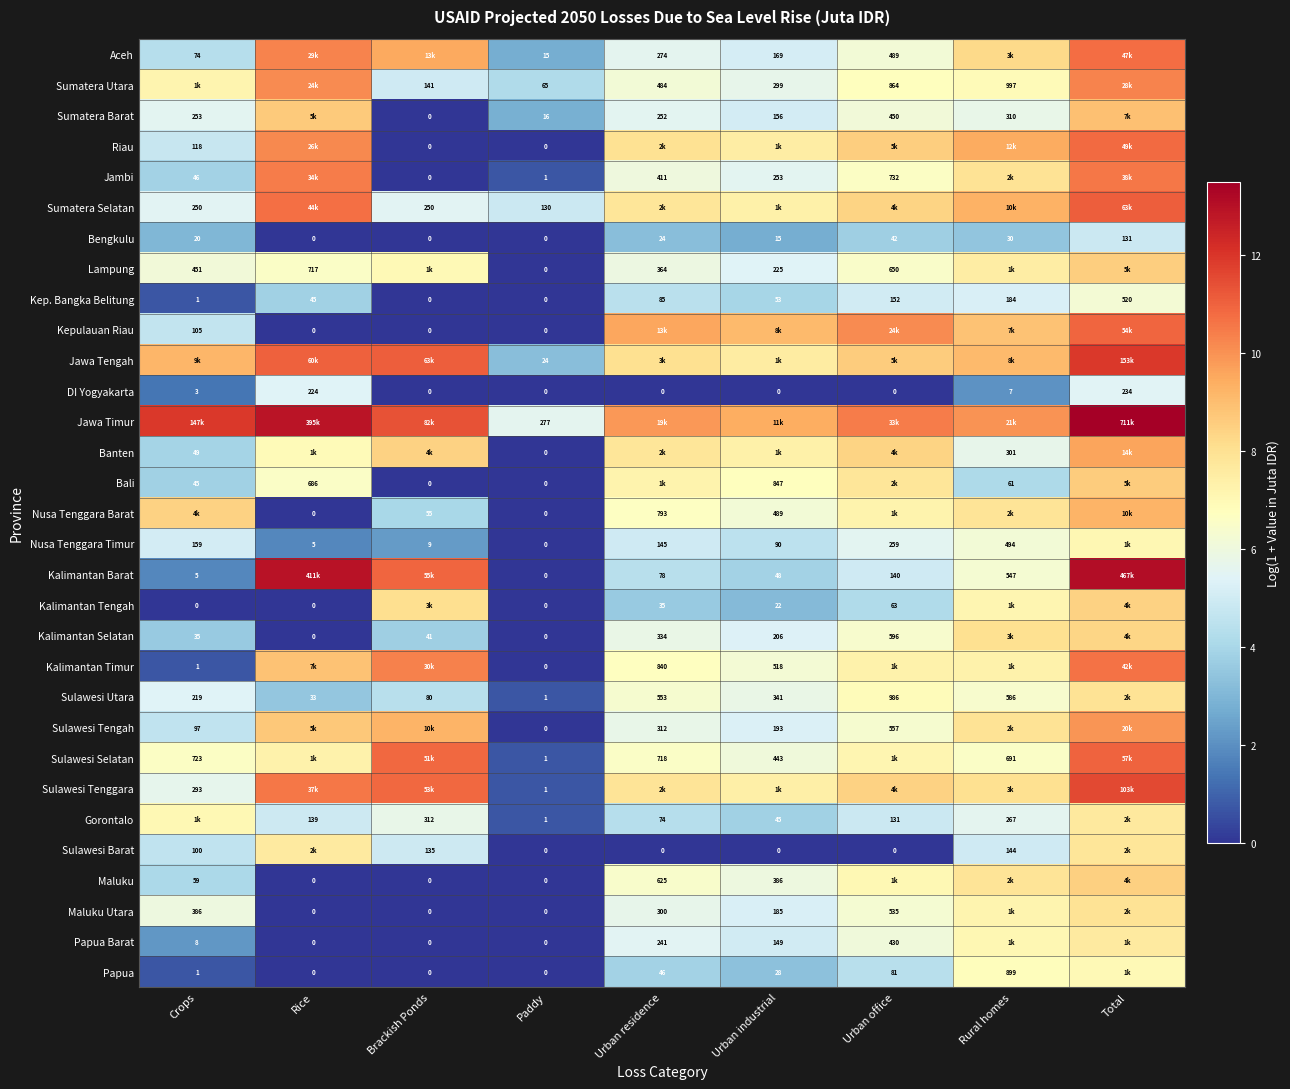

What is the total value across all series at Paddy?

532.0